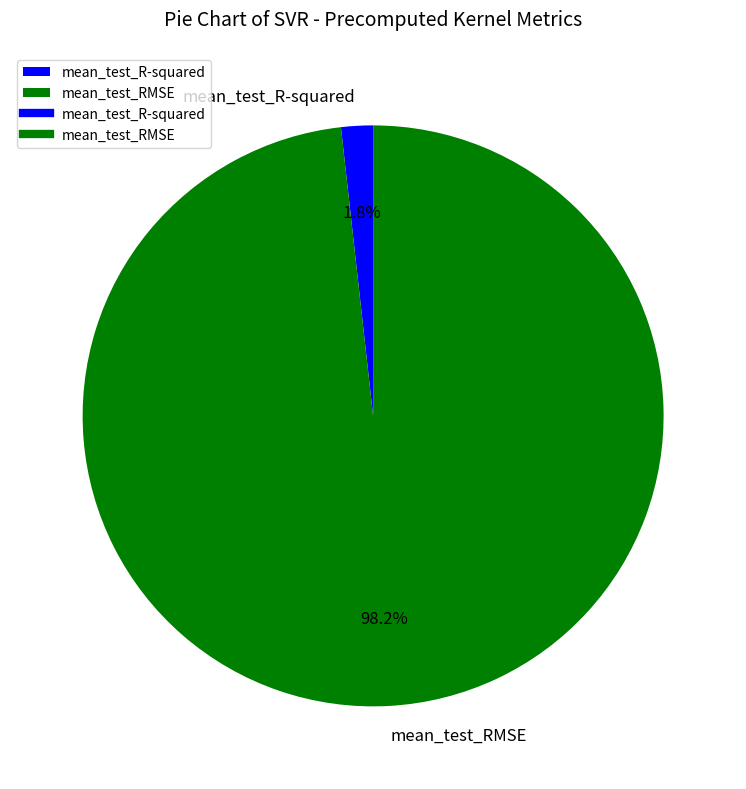

Do mean_test_RMSE and mean_test_R-squared together represent more than half of the pie?

Yes